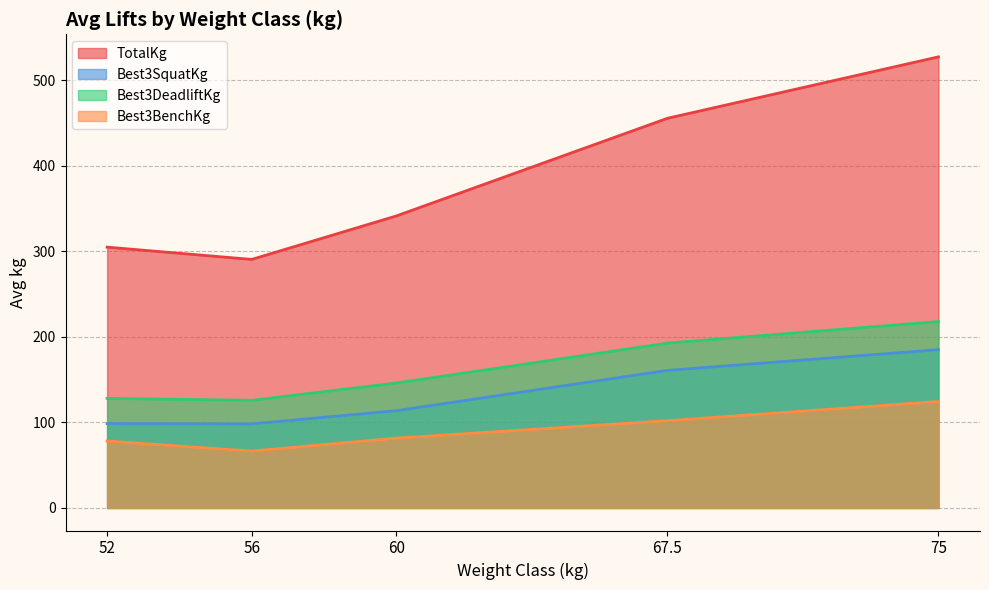

What is the difference between the maximum and minimum values in the Best3SquatKg series?

86.8